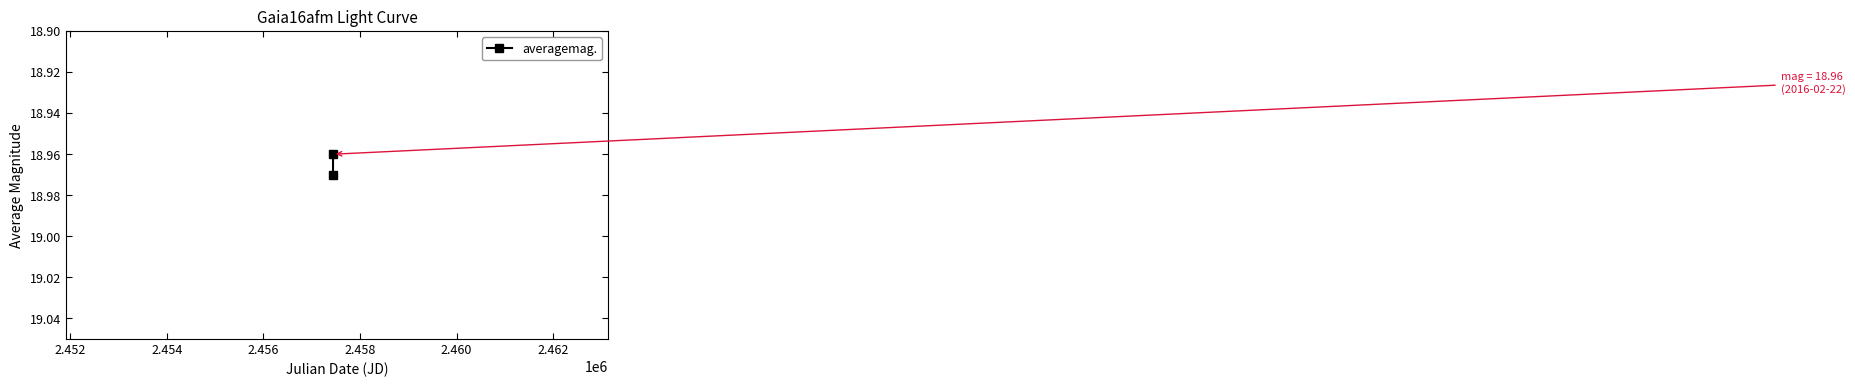

The chart shows a value of 10.6 at 2.452. True or false?

False